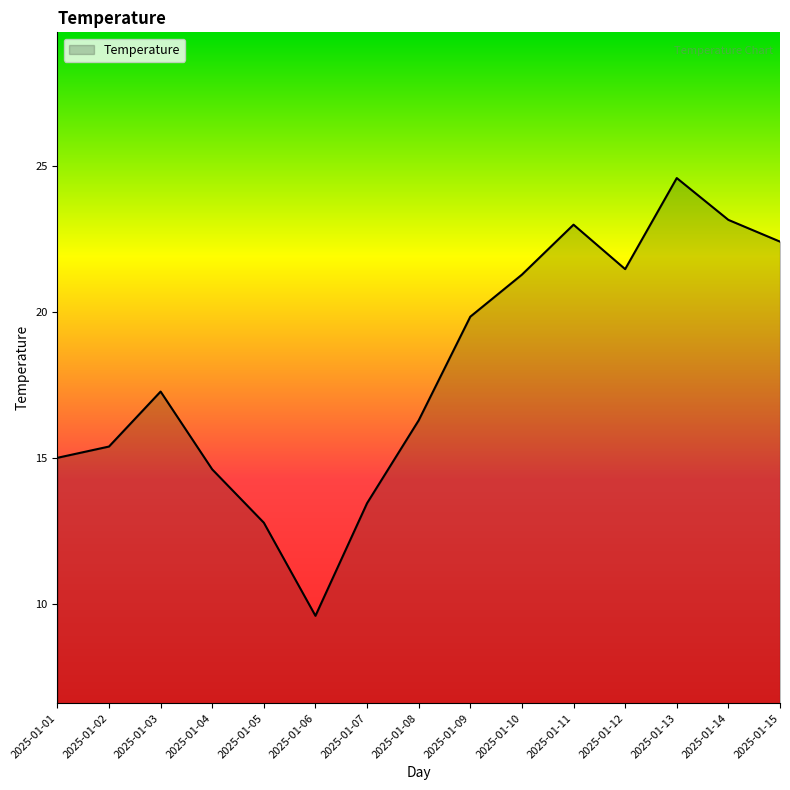

What is the approximate value at 2025-01-11?

23.0